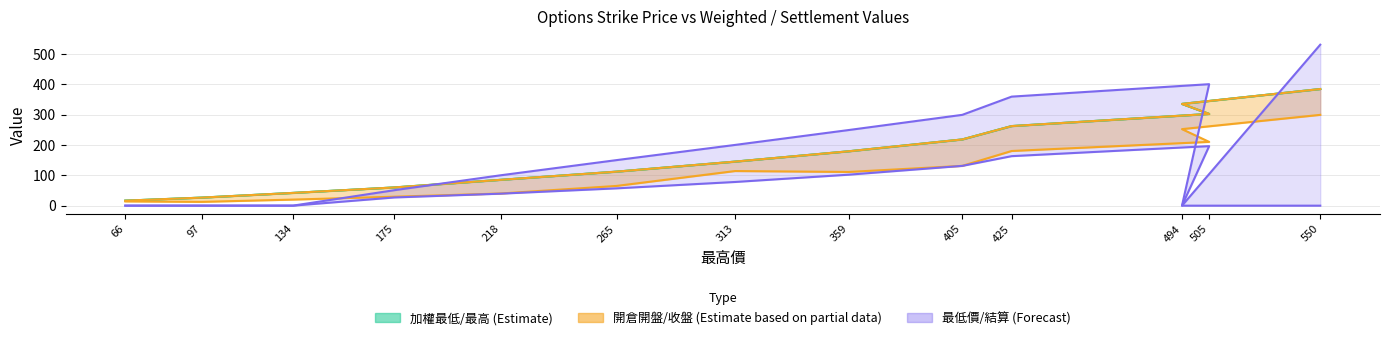

True or false: 開倉收盤 and 加權最高 cross at least once.

False